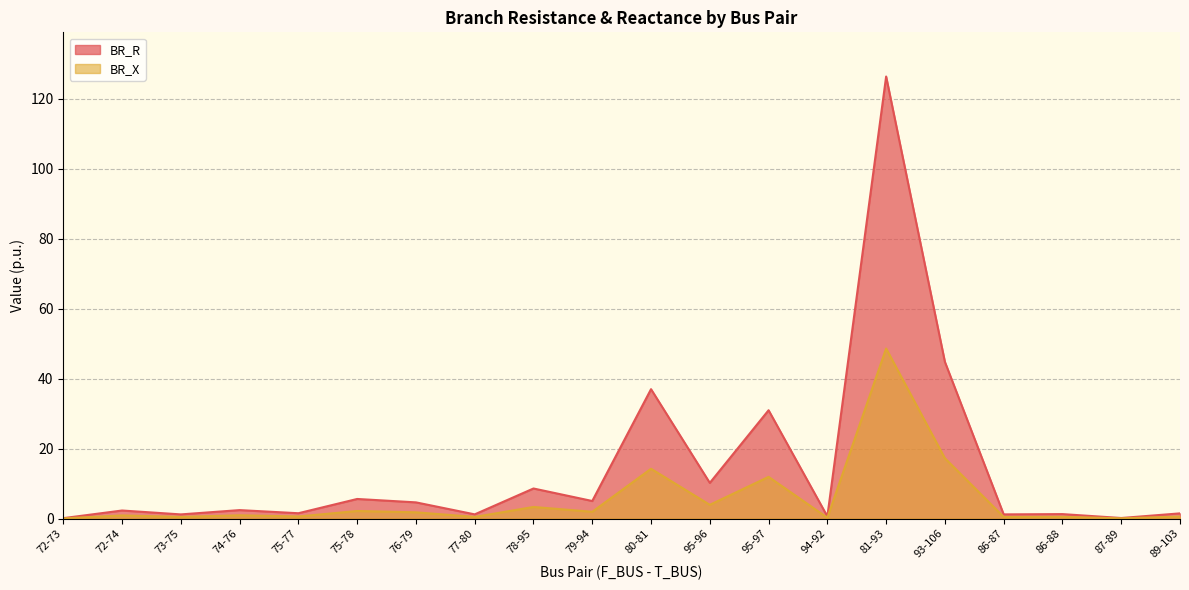

What is the greatest value displayed?

126.3